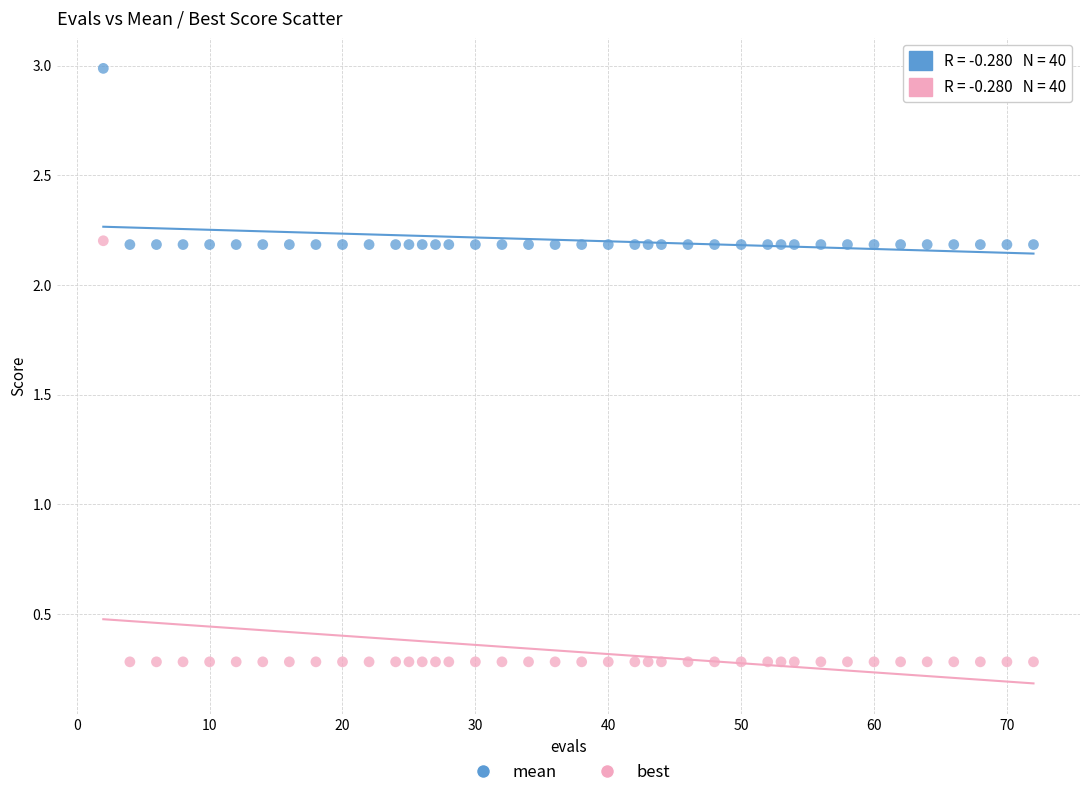

Across all data points, what is the range of Y values (max minus min)?

2.7